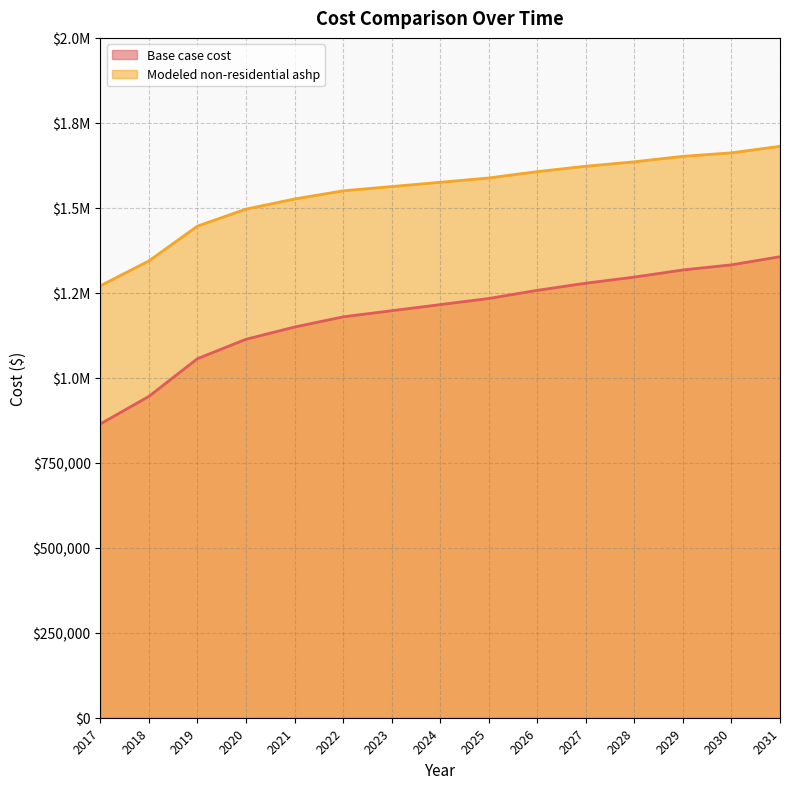

What is the average value of the Modeled non-residential ashp series?

1547894.0